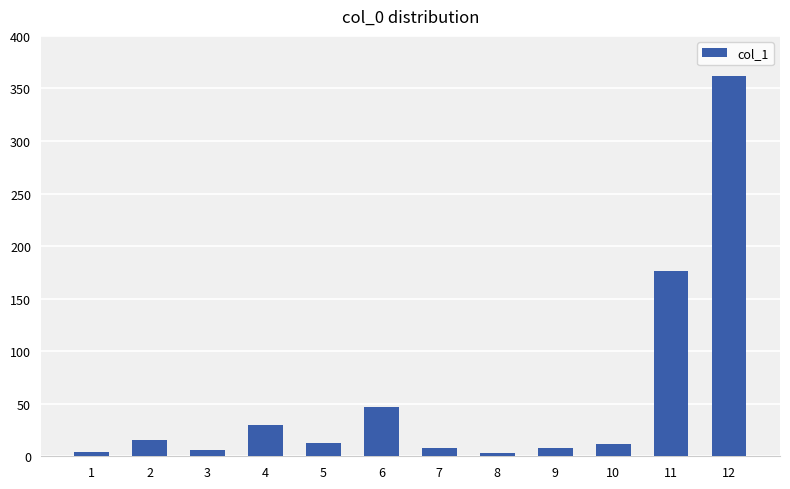

What is the change in value from 2 to 11?

+160.4